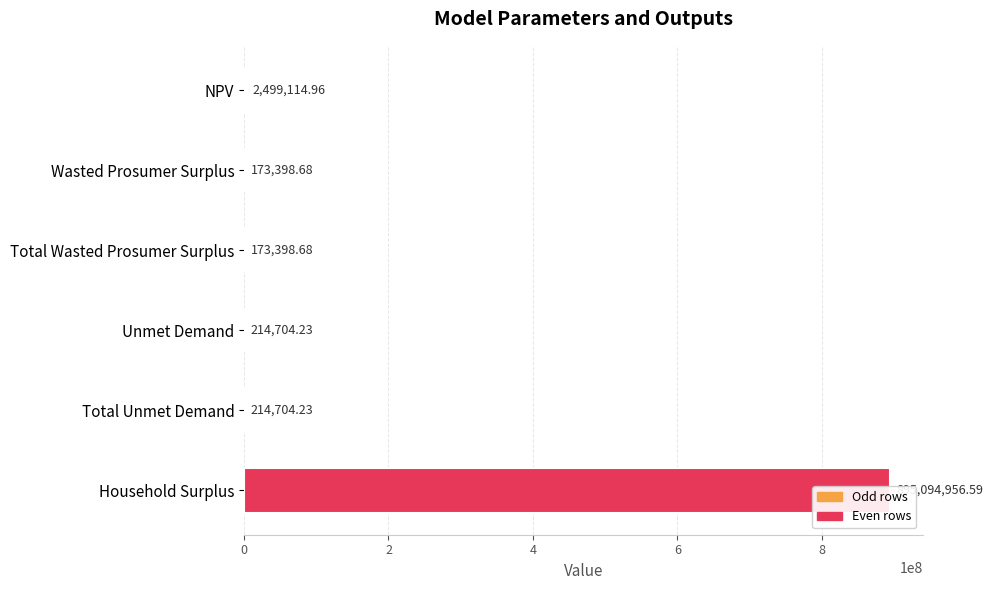

What is the difference between the second highest and minimum values?

2325716.3